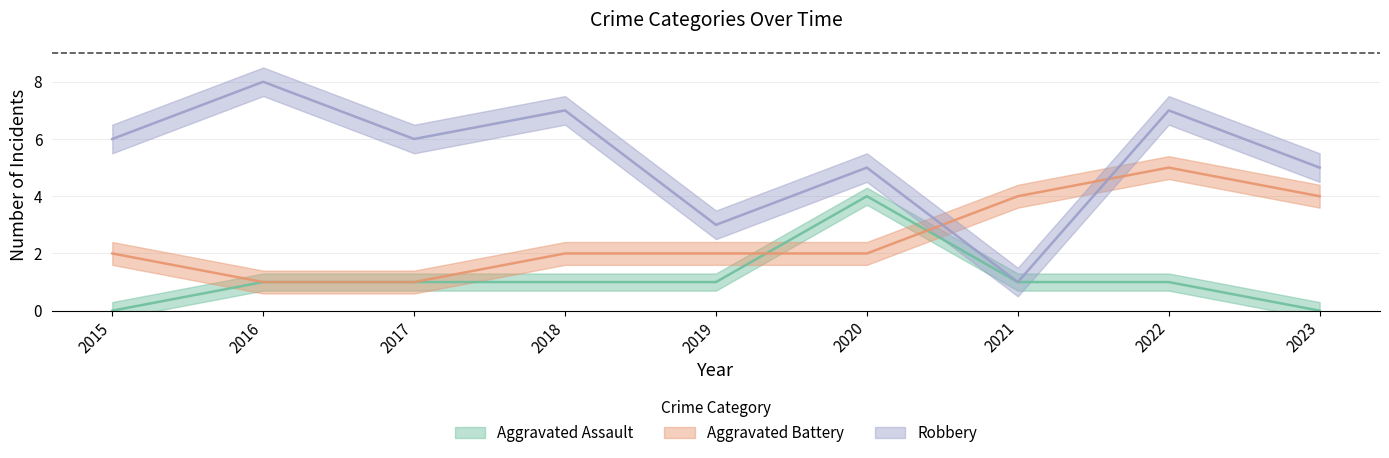

True or false: Aggravated Assault has more than 0 interior local peaks.

True